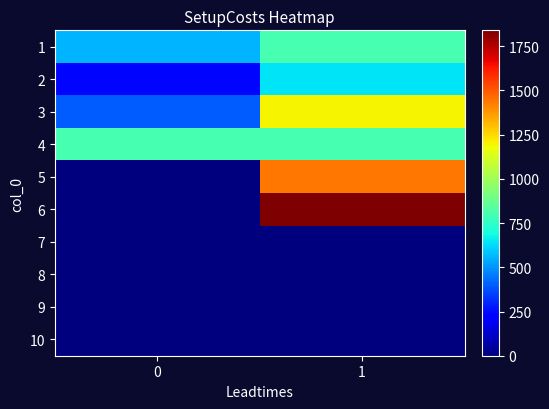

At 1, list the series in order from smallest to largest.

7, 8, 9, 10, 2, 1, 4, 3, 5, 6